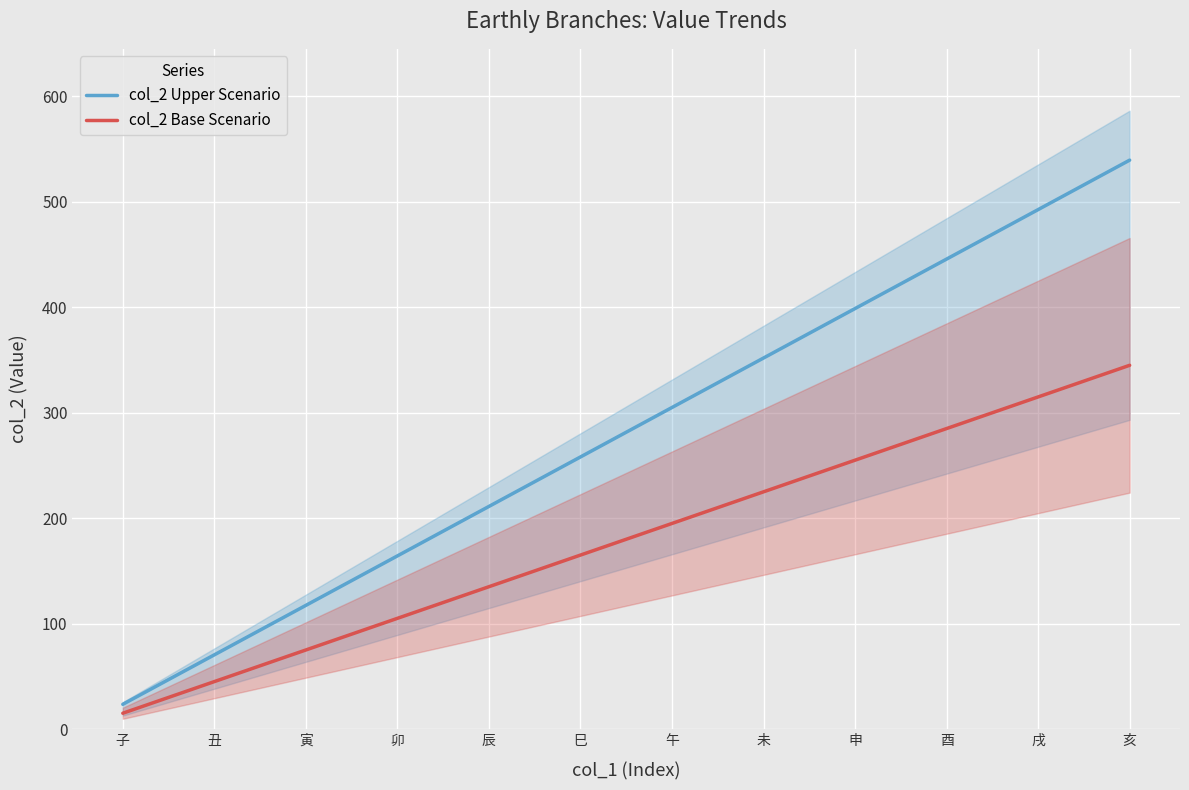

The value of col_2 Base Scenario at 巳 is 165.0. True or false?

True